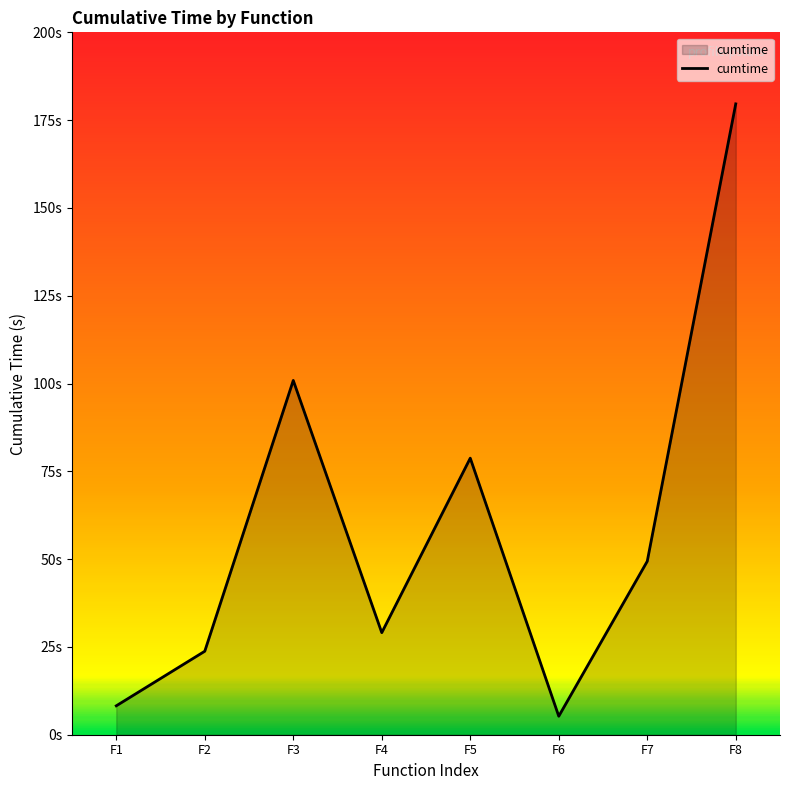

At which label is the value closest to 92?

F3